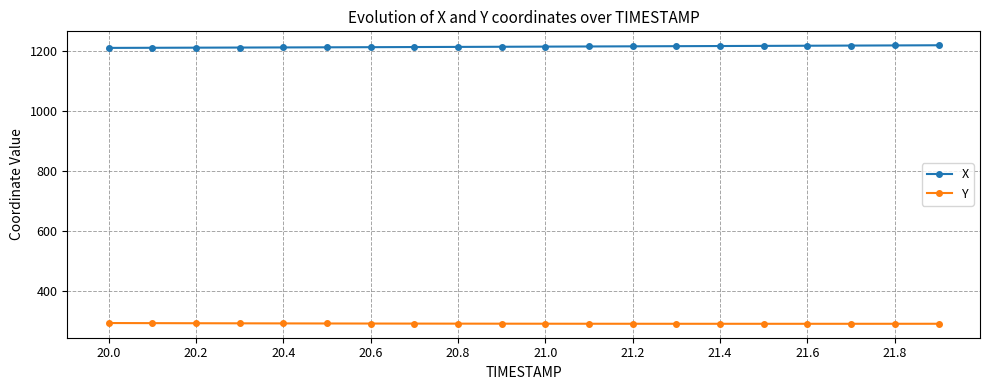

True or false: Y and X intersect in this chart.

False